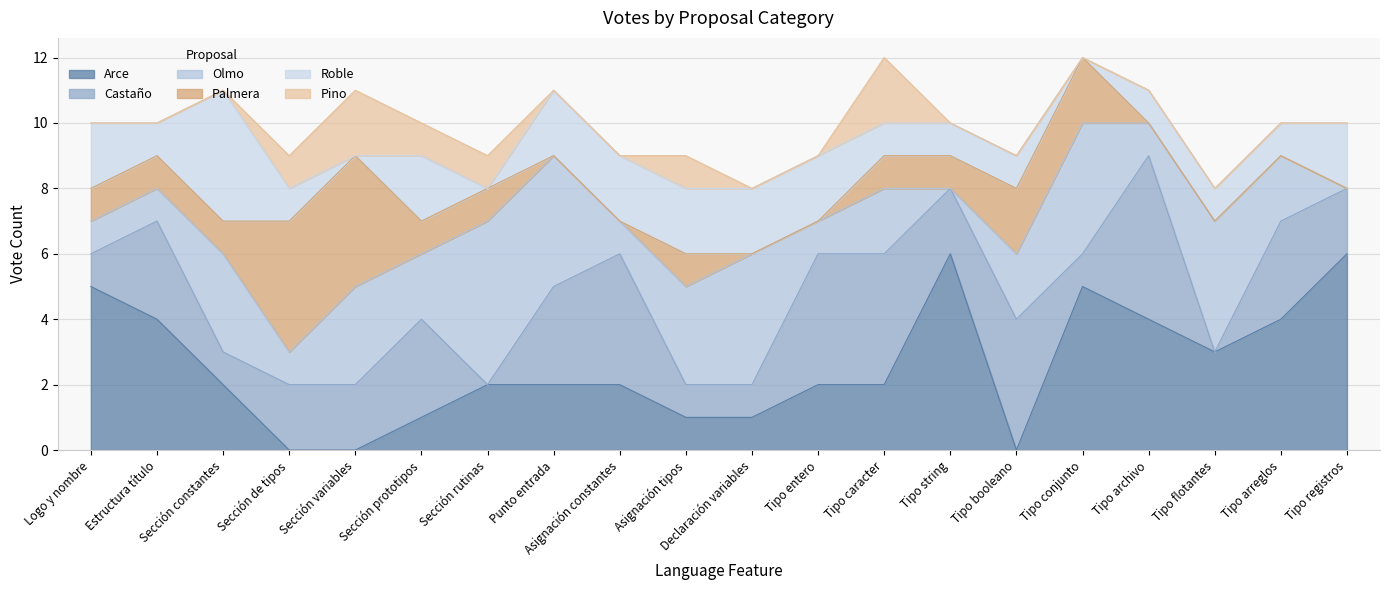

How many series are shown in this chart?

6